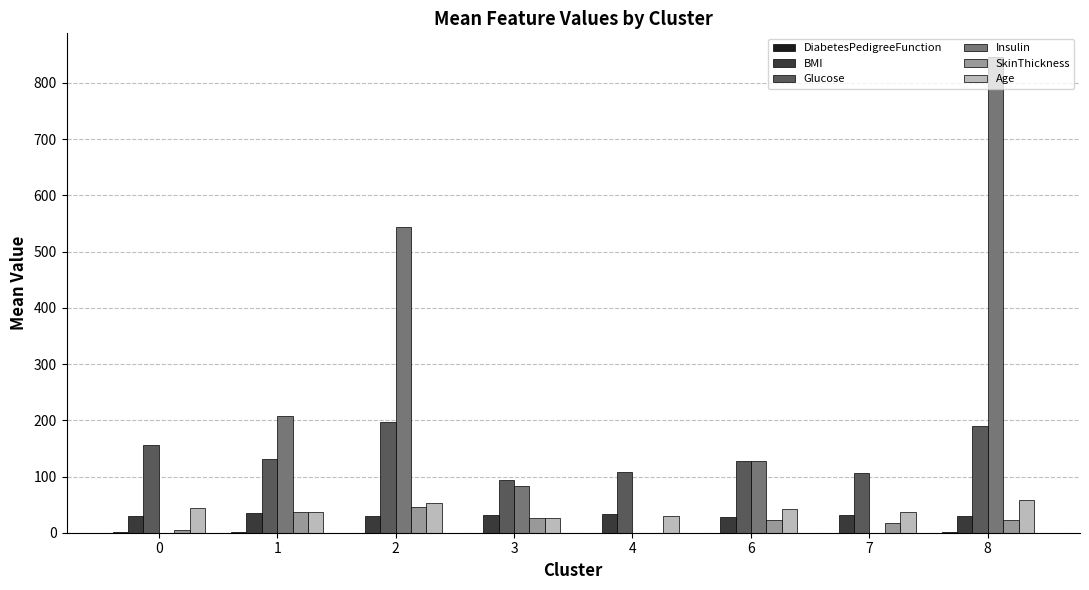

What is the sum of the BMI values at 1 and 8?

65.3